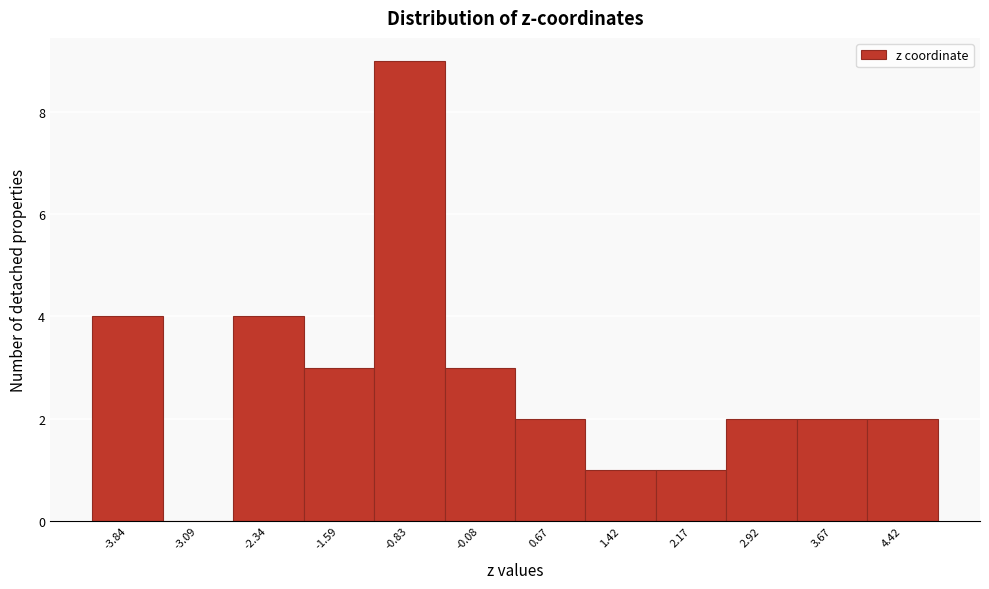

Over which range of the x-axis is the bar tallest?

-1.2 to -0.5